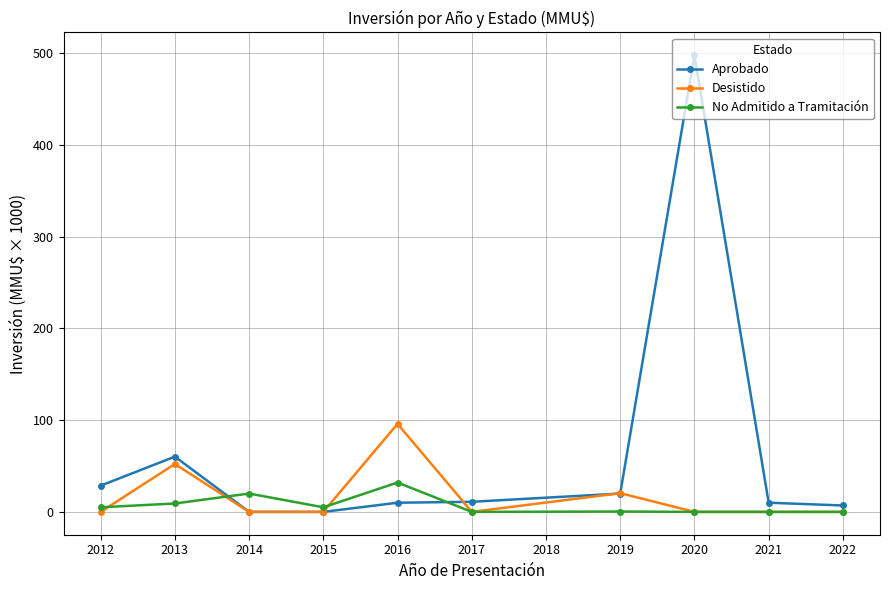

Where is Aprobado nearest to the value 249?

2013